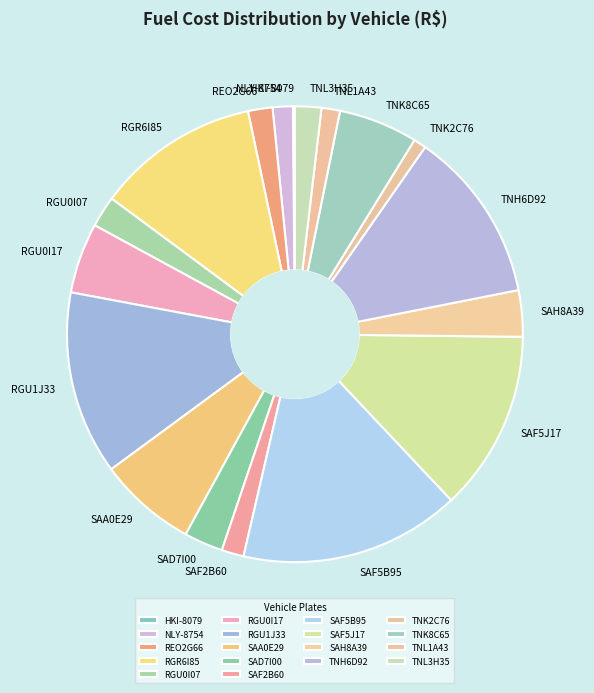

To the nearest percent, what percentage of the pie is TNK2C76?

1%